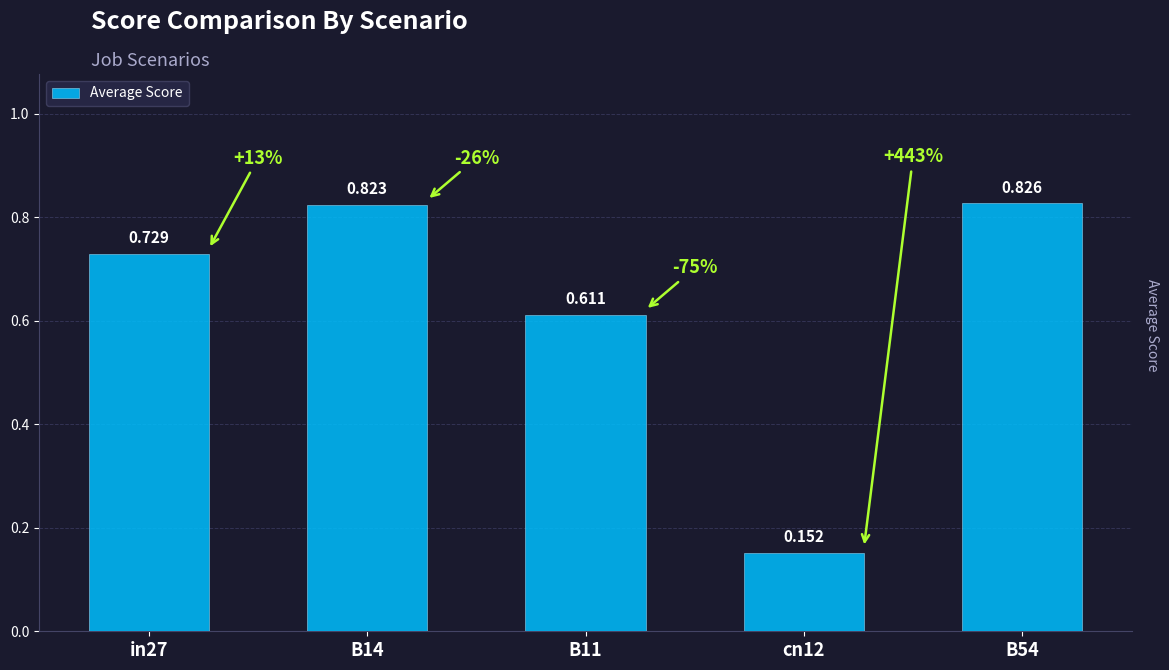

Reading right to left, what are all the values shown in this chart?

0.8	0.2	0.6	0.8	0.7